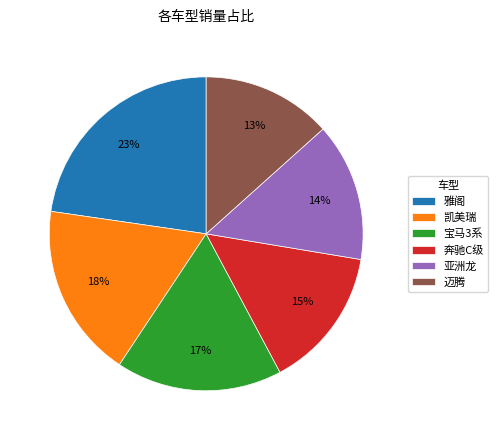

What percentage is the 亚洲龙 slice, to the nearest percent?

14%